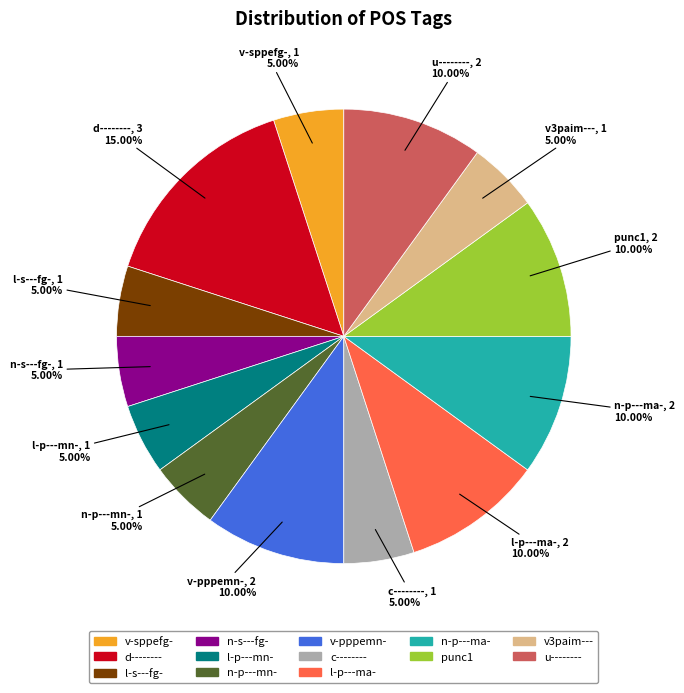

Is there any slice that represents more than half of the pie?

No